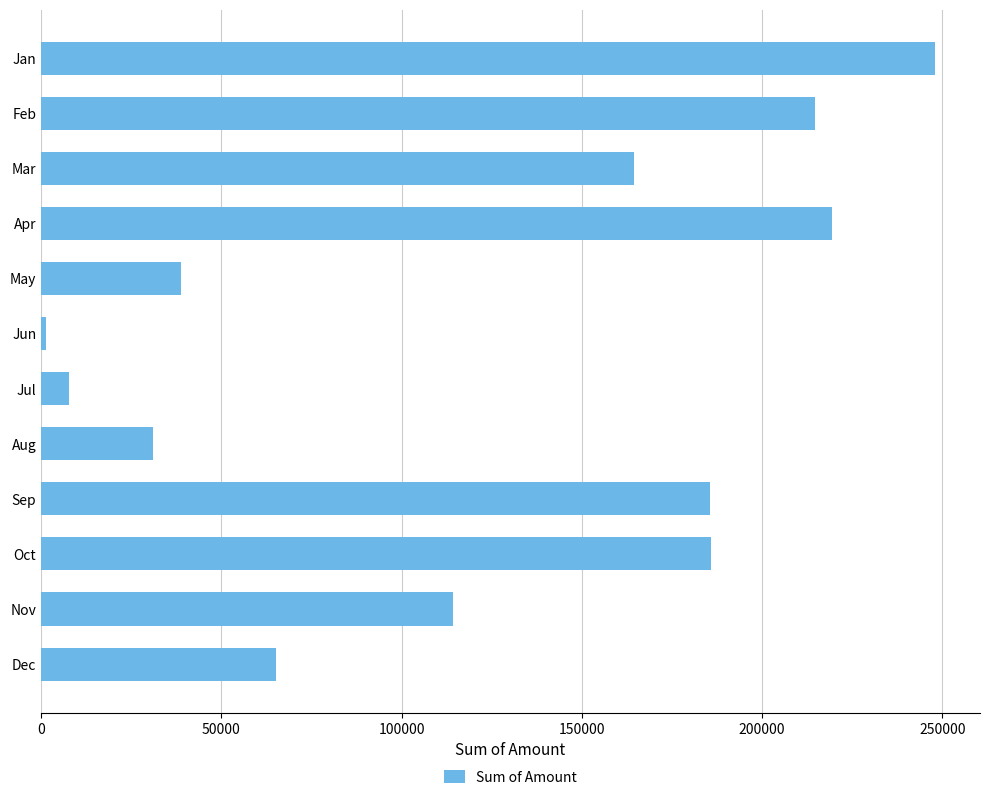

What is the difference between the maximum and minimum values?

246688